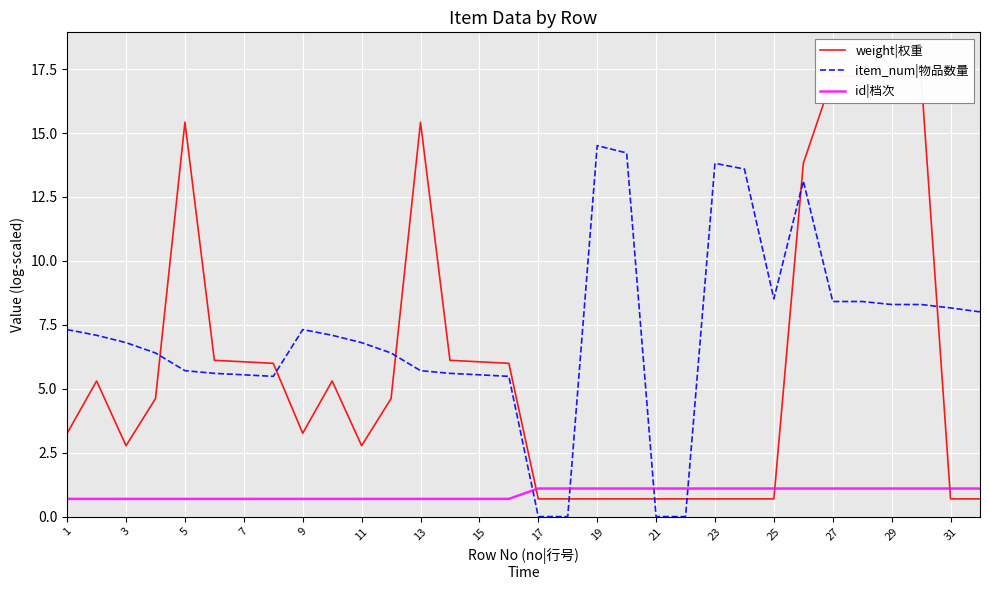

True or false: item_num|物品数量 has more than 1 points higher than both neighbors.

True